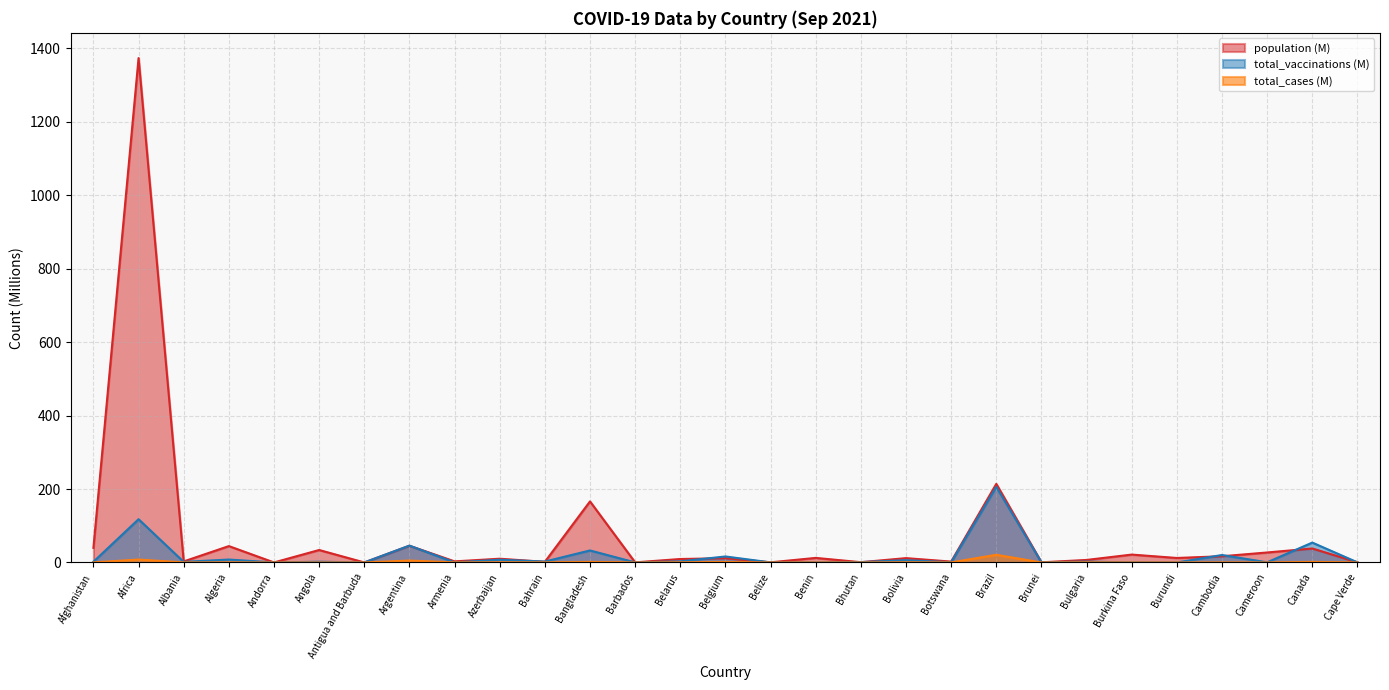

Rank the series at Argentina from highest to lowest value.

total_vaccinations, population, total_cases